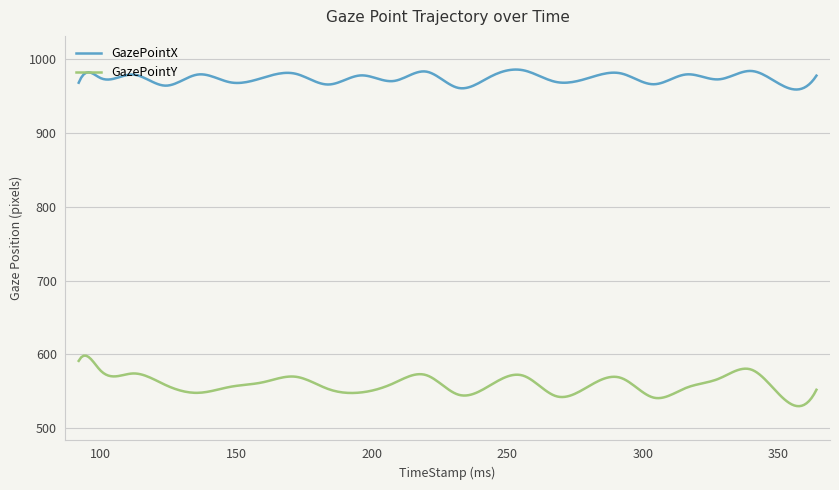

True or false: GazePointX and GazePointY cross at least once.

False